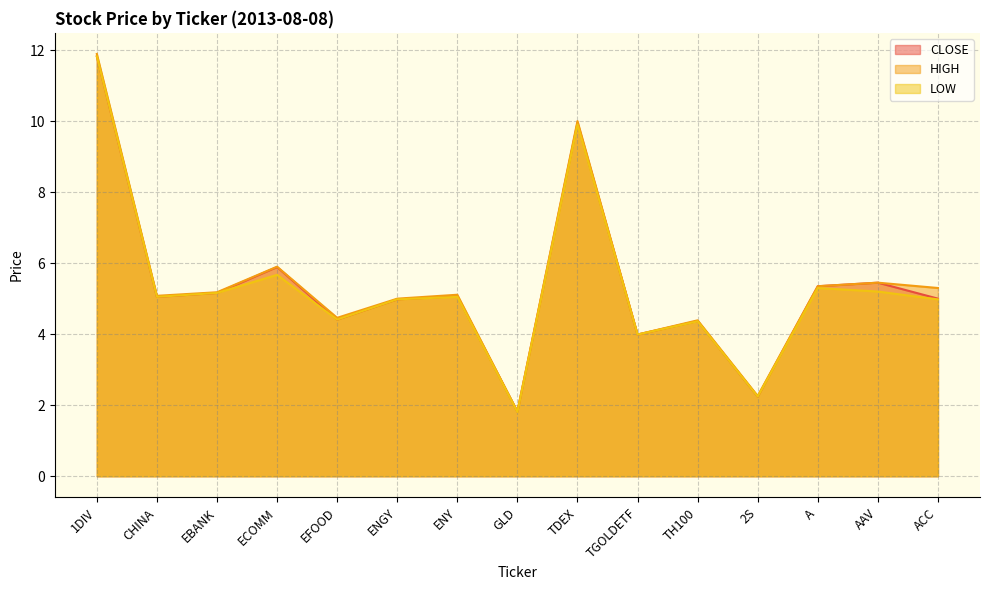

Reading right to left, transcribe all the data shown in this chart.

CLOSE: ACC=5.0	AAV=5.5	A=5.3	2S=2.2	TH100=4.4	TGOLDETF=4.0	TDEX=9.9	GLD=1.8	ENY=5.1	ENGY=5.0	EFOOD=4.4	ECOMM=5.9	EBANK=5.2	CHINA=5.0	1DIV=11.8
HIGH: ACC=5.3	AAV=5.5	A=5.3	2S=2.3	TH100=4.4	TGOLDETF=4.0	TDEX=10.0	GLD=1.8	ENY=5.1	ENGY=5.0	EFOOD=4.5	ECOMM=5.9	EBANK=5.2	CHINA=5.1	1DIV=11.9
LOW: ACC=5.0	AAV=5.2	A=5.3	2S=2.2	TH100=4.4	TGOLDETF=4.0	TDEX=9.9	GLD=1.8	ENY=5.0	ENGY=5.0	EFOOD=4.4	ECOMM=5.7	EBANK=5.2	CHINA=5.0	1DIV=11.8